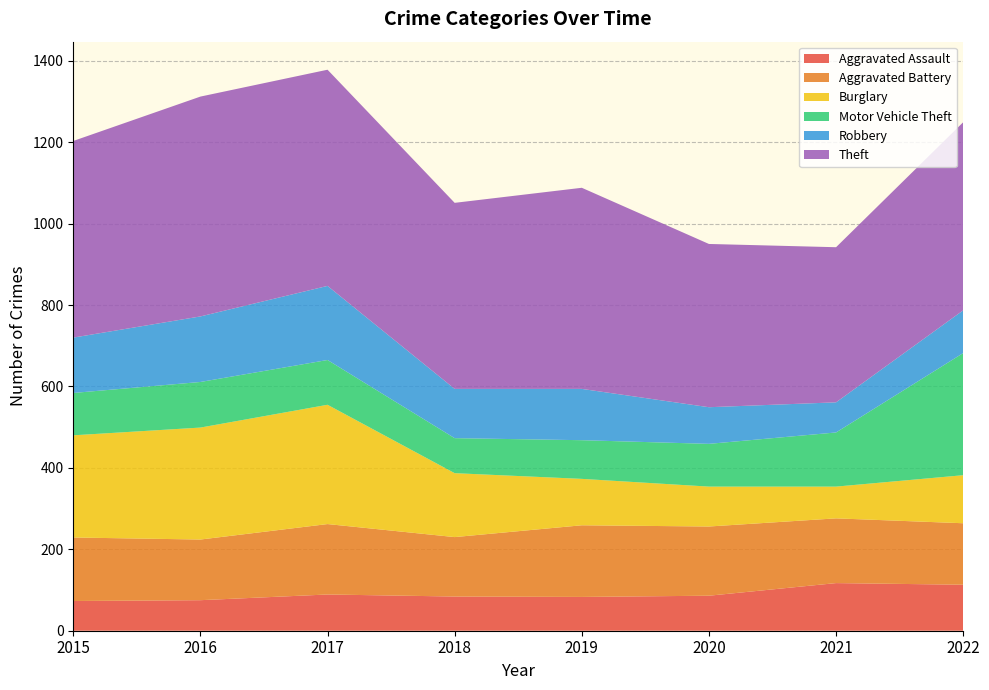

Reading left to right, what are all the values shown in this chart?

Aggravated Assault: 2015=73	2016=75	2017=89	2018=84	2019=83	2020=86	2021=117	2022=113
Aggravated Battery: 2015=156	2016=149	2017=173	2018=146	2019=176	2020=170	2021=159	2022=151
Burglary: 2015=251	2016=275	2017=293	2018=157	2019=114	2020=98	2021=78	2022=118
Motor Vehicle Theft: 2015=104	2016=112	2017=110	2018=86	2019=95	2020=105	2021=133	2022=300
Robbery: 2015=136	2016=161	2017=182	2018=121	2019=126	2020=90	2021=74	2022=105
Theft: 2015=483	2016=540	2017=531	2018=457	2019=494	2020=401	2021=381	2022=462